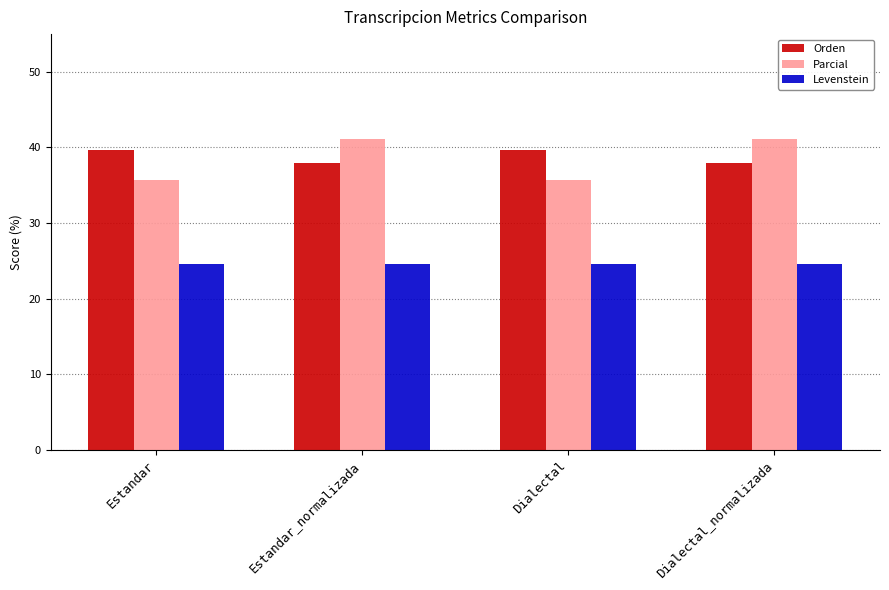

What is the smallest value displayed?

24.6